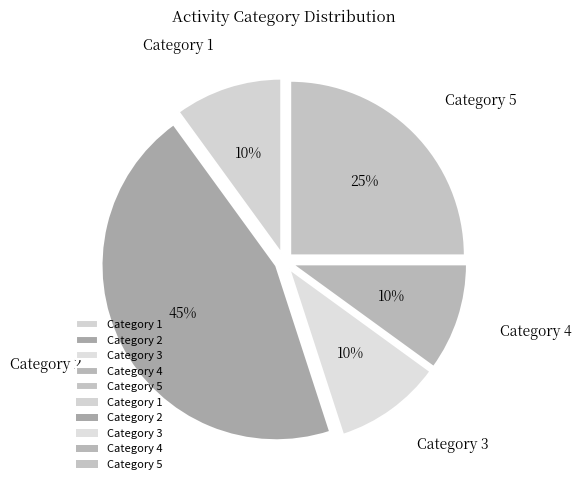

Which category has the biggest portion of the pie?

Category 2